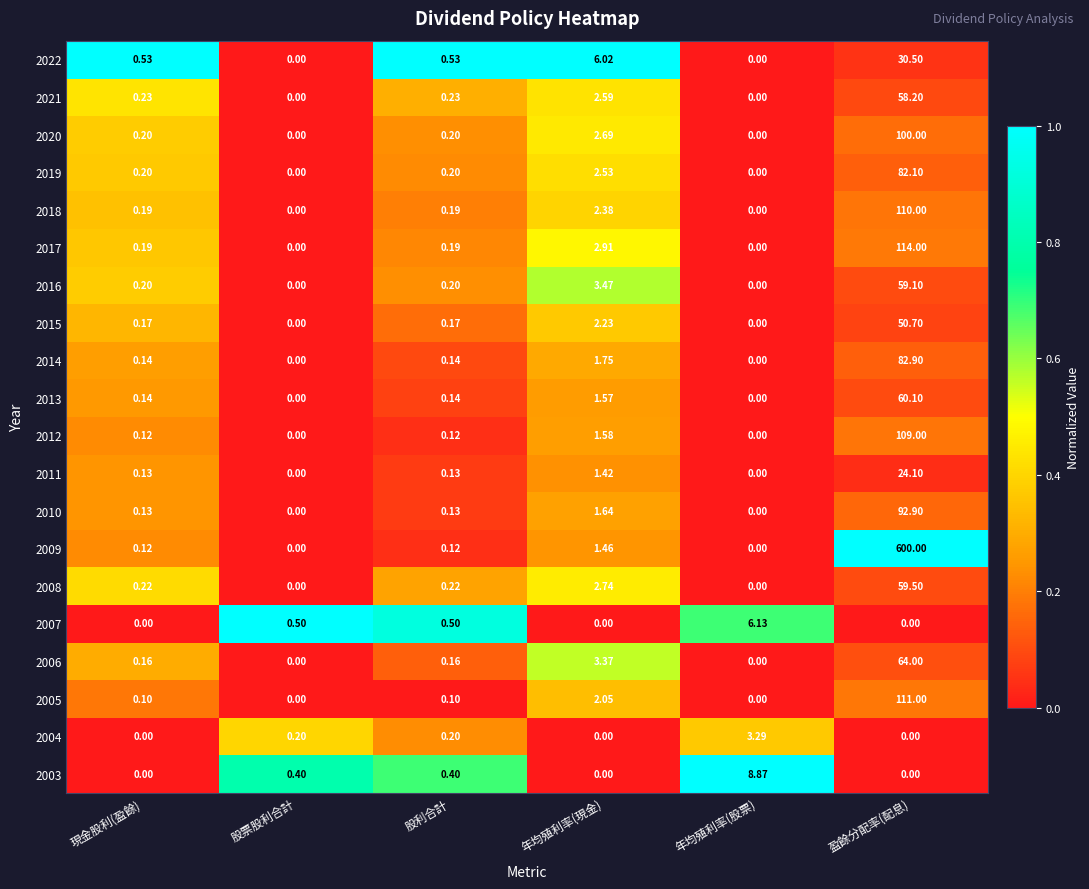

At which category is the sum across all series the highest?

盈餘分配率(配息)